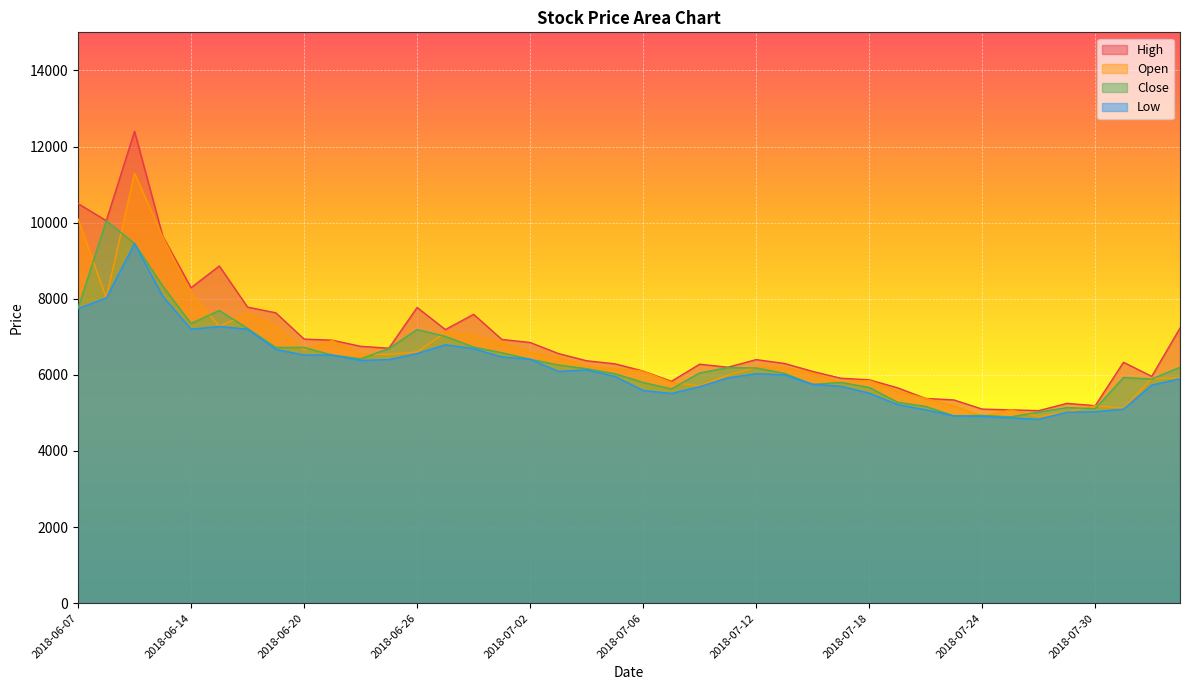

Which series changed the most between 2018-06-08 and 2018-08-02?

Close